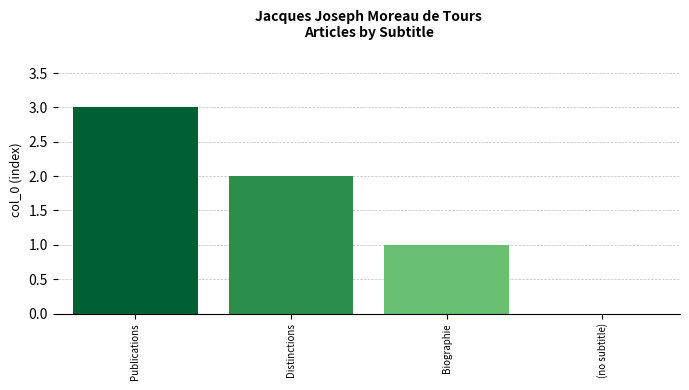

Which has a higher value, Distinctions or (no subtitle)?

Distinctions